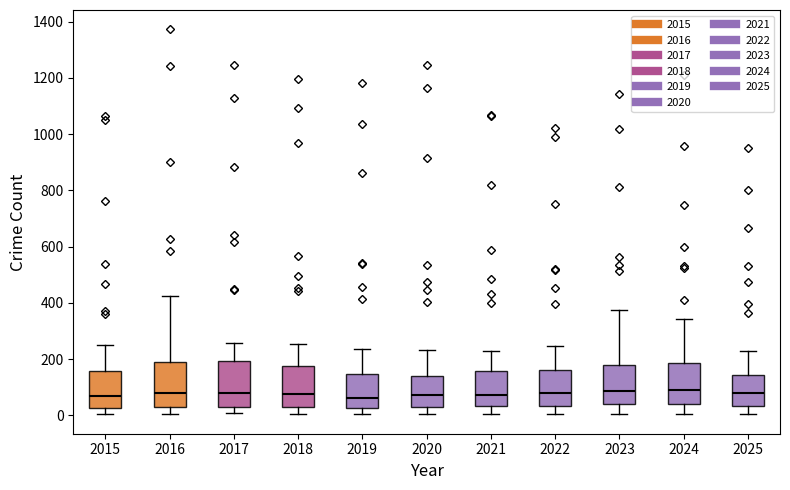

Reading left to right, transcribe this box plot: for each box, give where its median line is, the range the box spans, and where its two whiskers end, as read against the y-axis. The values are not printed on the chart, so give them approximately, as read against the axis.

2015: median 60, box 20 to 160, whiskers 0 to 260
2016: median 80, box 40 to 200, whiskers 0 to 420
2017: median 80, box 40 to 200, whiskers 0 to 260
2018: median 80, box 40 to 180, whiskers 0 to 260
2019: median 60, box 20 to 140, whiskers 0 to 240
2020: median 80, box 40 to 140, whiskers 0 to 240
2021: median 80, box 40 to 160, whiskers 0 to 220
2022: median 80, box 40 to 160, whiskers 0 to 240
2023: median 80, box 40 to 180, whiskers 0 to 380
2024: median 80, box 40 to 180, whiskers 0 to 340
2025: median 80, box 40 to 140, whiskers 0 to 240